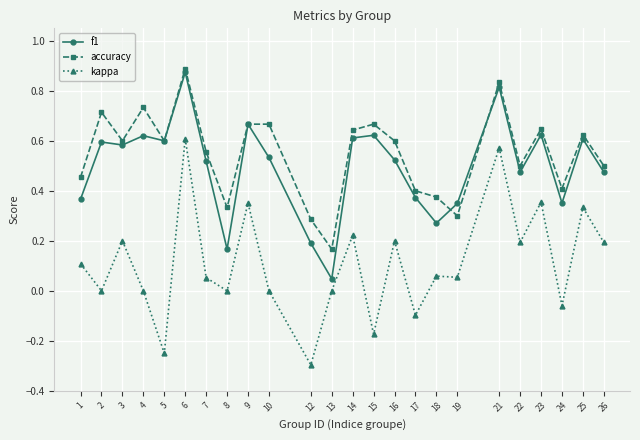

Which category has the lowest value in the kappa series?

12